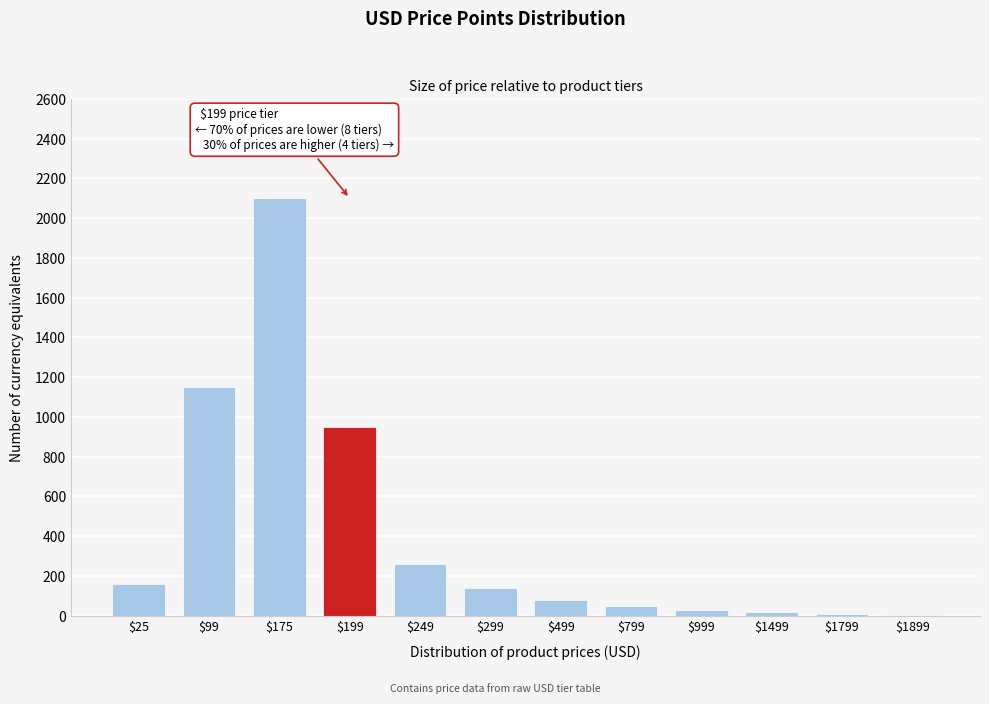

Is it true that the value at $249 is 73?

False